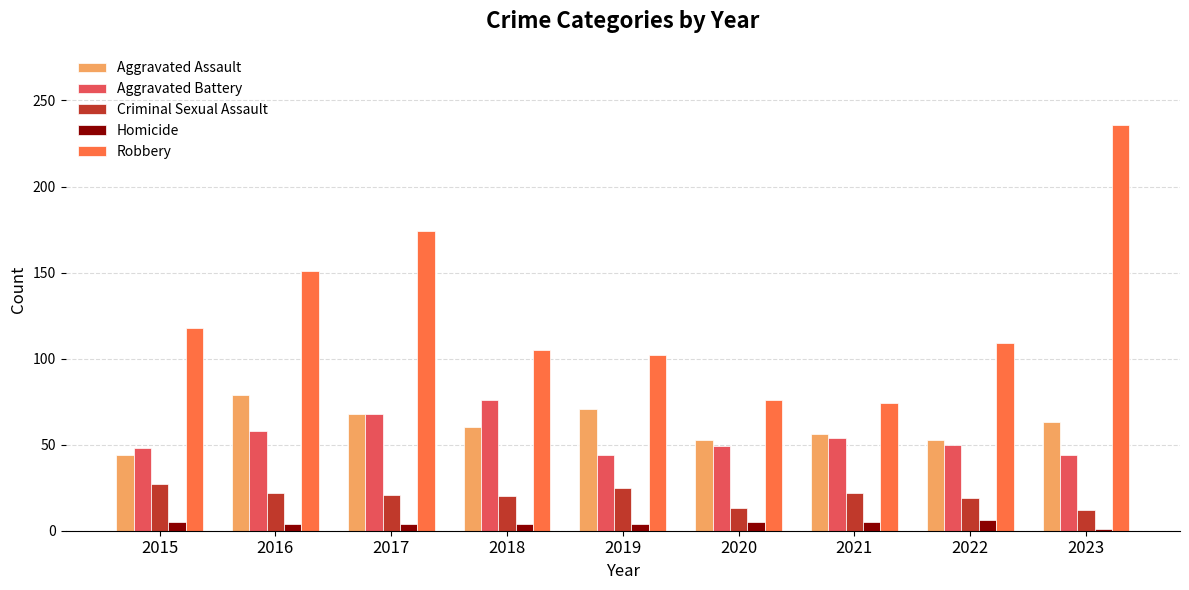

List the series in order of their peak value, lowest first.

Homicide, Criminal Sexual Assault, Aggravated Battery, Aggravated Assault, Robbery